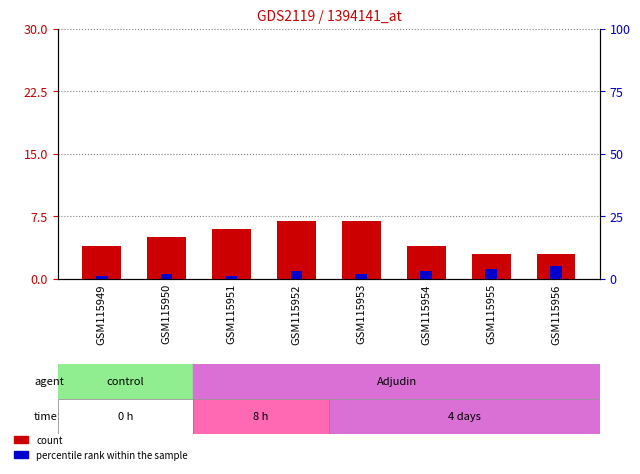

Reading left to right, extract all data points from this chart.

count: 4	5	6	7	7	4	3	3
percentile rank within the sample: 1	2	1	3	2	3	4	5